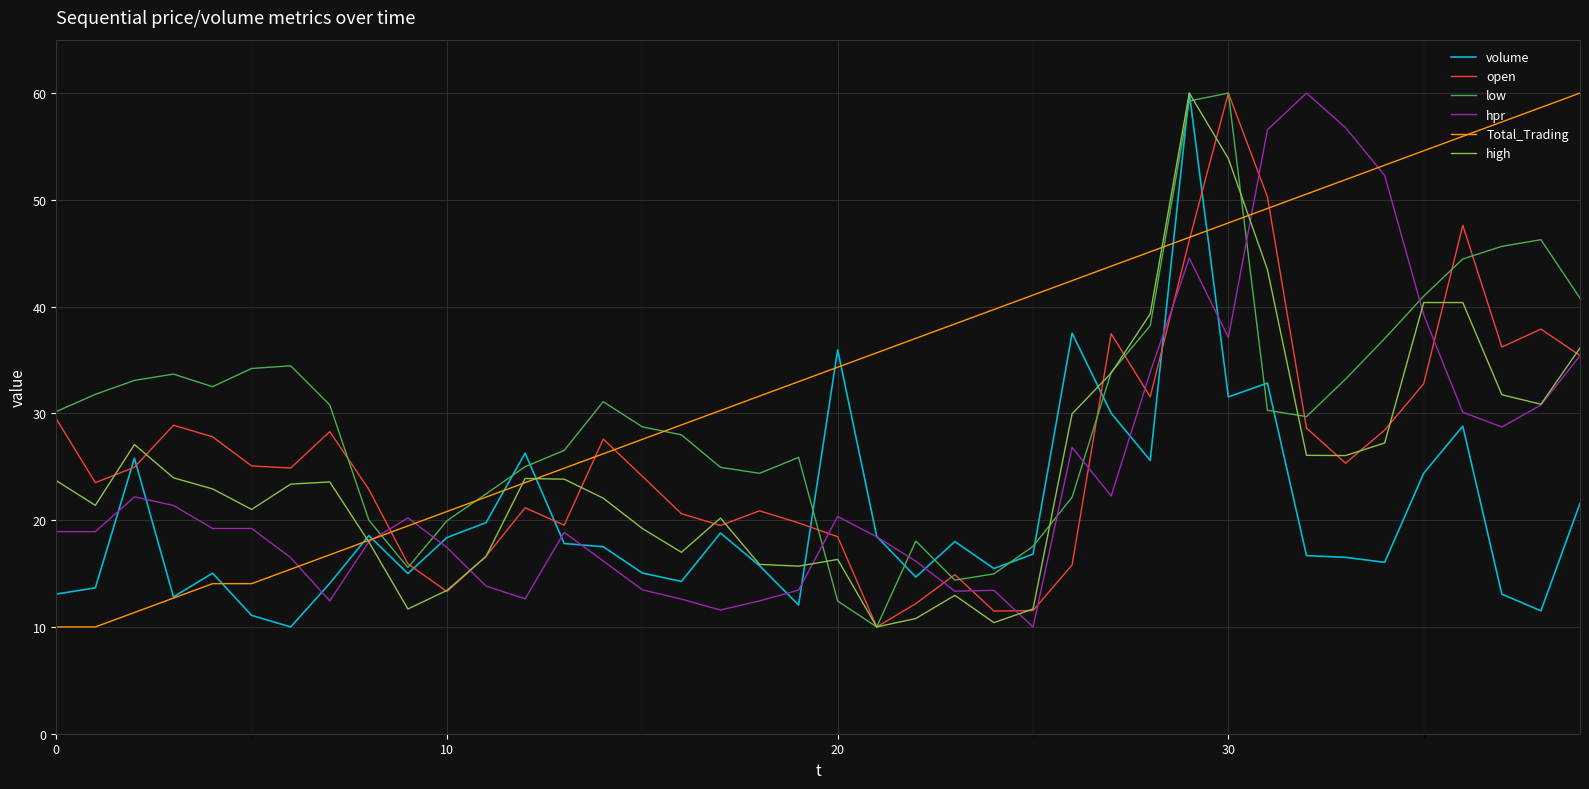

Count the number of categories in the chart.

40